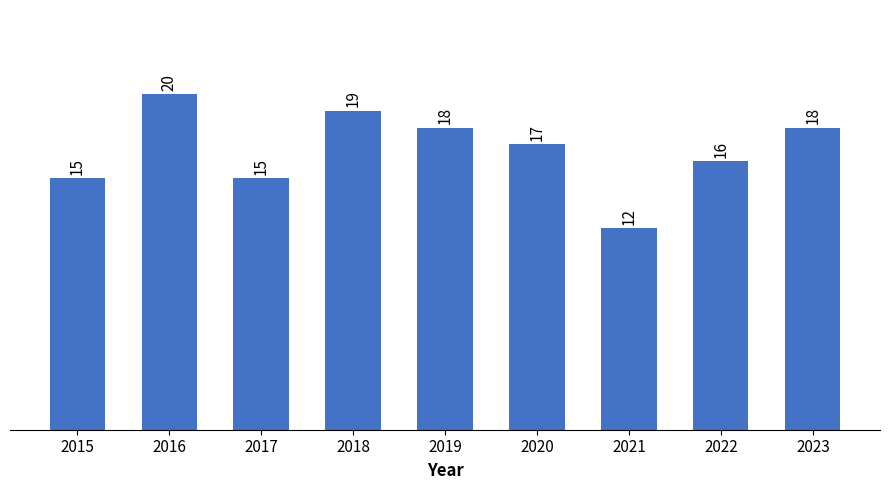

How many bars are there in total?

9